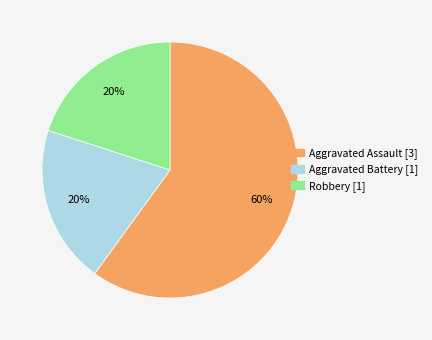

Which category has the biggest portion of the pie?

Aggravated Assault